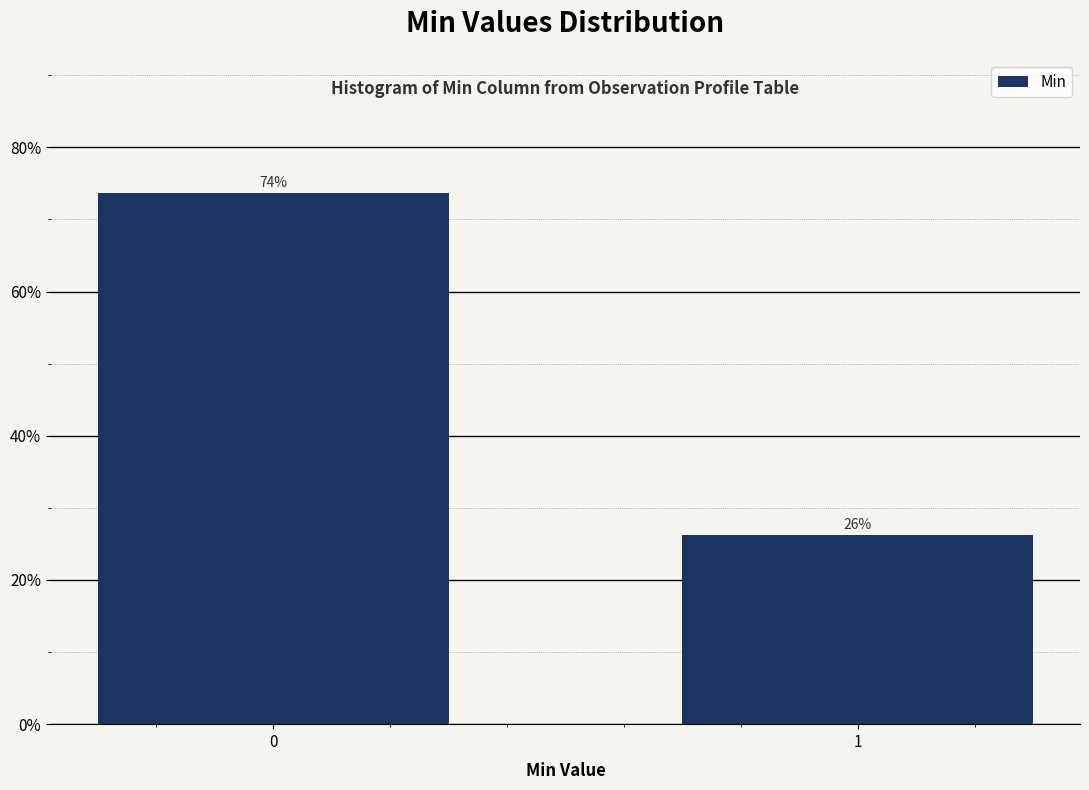

What is the minimum value shown in the chart?

26.3